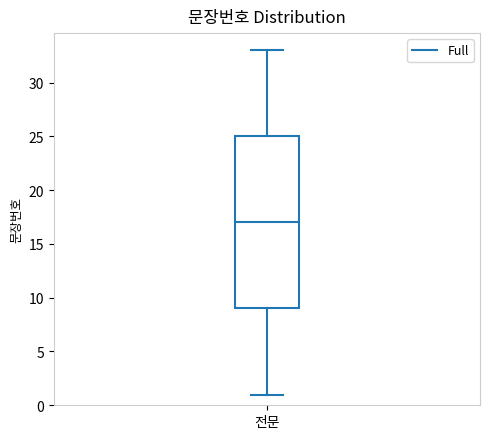

Read this box plot against the y-axis: the position of the median line, the range covered by the box, and the ends of both whiskers. The values are not printed on the chart, so give them approximately, as read against the axis.

median 17, box 9 to 25, whiskers 1 to 33